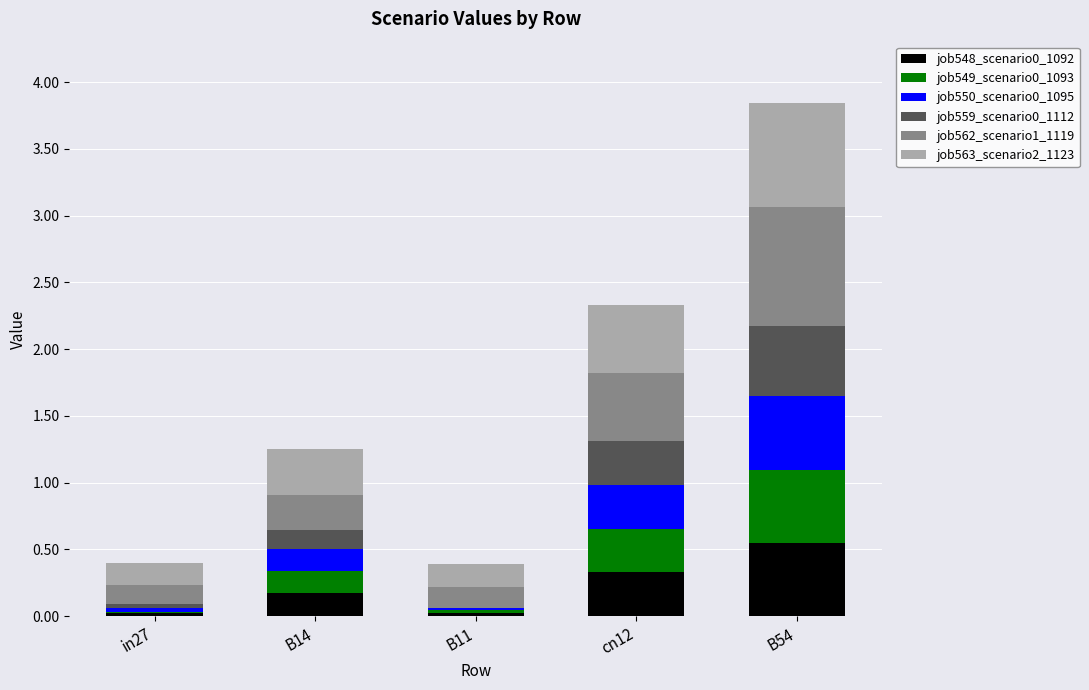

At which category is the sum across all series the highest?

B54